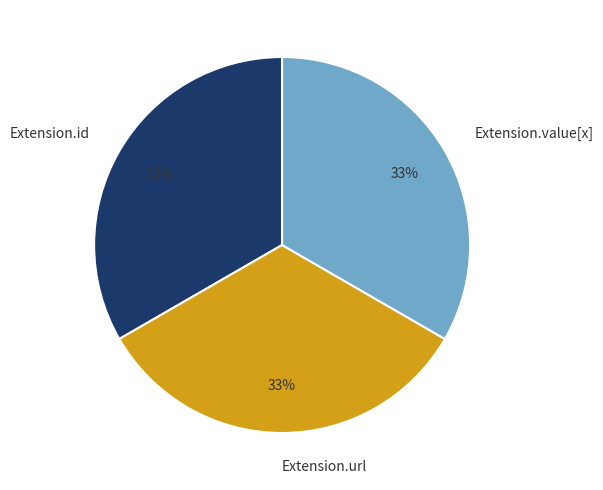

Is the sum of Extension.value[x] and Extension.id greater than half?

Yes